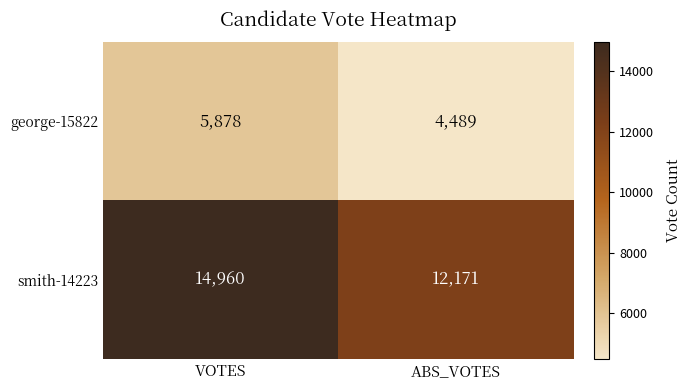

Which series changed the most between VOTES and ABS_VOTES?

smith-14223